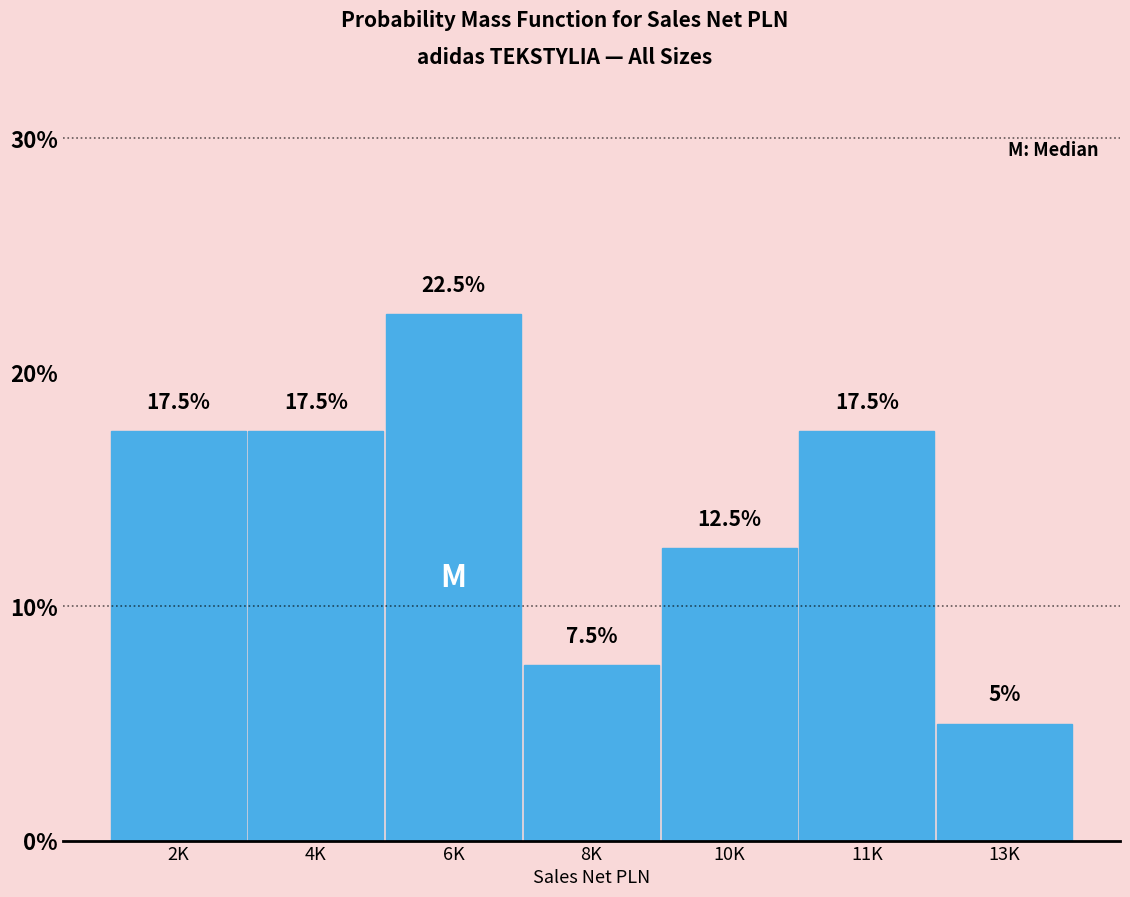

Reading left to right, extract all data points from this chart.

2K=17.5	4K=17.5	6K=22.5	8K=7.5	10K=12.5	11K=17.5	13K=5.0